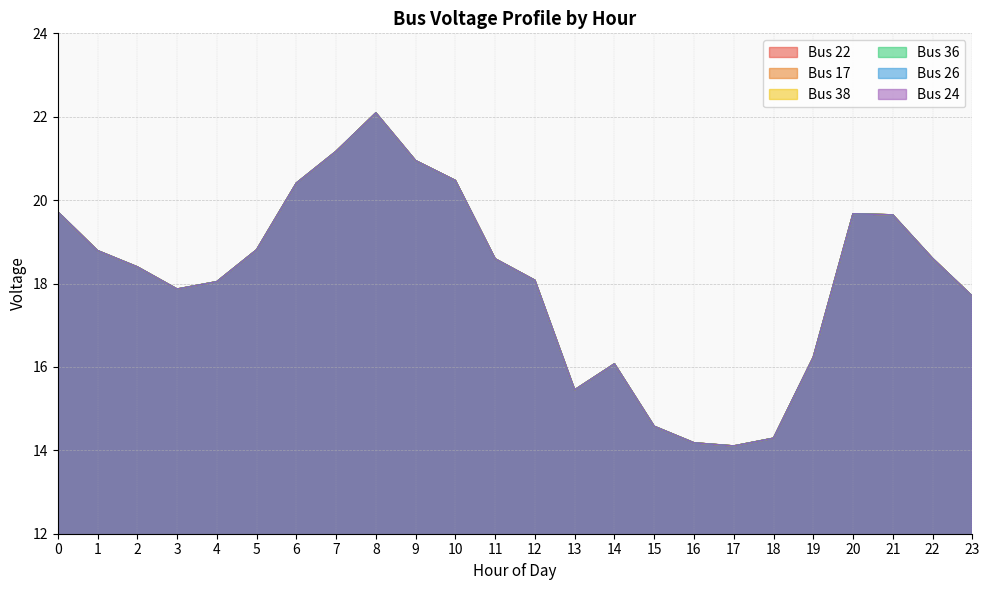

Reading left to right, transcribe all the data shown in this chart.

Bus 22: 0=19.7	1=18.8	2=18.4	3=17.9	4=18.0	5=18.8	6=20.4	7=21.2	8=22.1	9=20.9	10=20.5	11=18.6	12=18.1	13=15.4	14=16.1	15=14.6	16=14.2	17=14.1	18=14.3	19=16.2	20=19.7	21=19.6	22=18.6	23=17.7
Bus 17: 0=19.7	1=18.8	2=18.4	3=17.9	4=18.0	5=18.8	6=20.4	7=21.2	8=22.1	9=20.9	10=20.5	11=18.6	12=18.1	13=15.4	14=16.1	15=14.6	16=14.2	17=14.1	18=14.3	19=16.2	20=19.7	21=19.6	22=18.6	23=17.7
Bus 38: 0=19.7	1=18.8	2=18.4	3=17.9	4=18.0	5=18.8	6=20.4	7=21.2	8=22.1	9=20.9	10=20.5	11=18.6	12=18.1	13=15.4	14=16.1	15=14.6	16=14.2	17=14.1	18=14.3	19=16.2	20=19.7	21=19.6	22=18.6	23=17.7
Bus 36: 0=19.7	1=18.8	2=18.4	3=17.9	4=18.0	5=18.8	6=20.4	7=21.2	8=22.1	9=20.9	10=20.5	11=18.6	12=18.1	13=15.4	14=16.1	15=14.6	16=14.2	17=14.1	18=14.3	19=16.2	20=19.7	21=19.6	22=18.6	23=17.7
Bus 26: 0=19.7	1=18.8	2=18.4	3=17.9	4=18.0	5=18.8	6=20.4	7=21.2	8=22.1	9=20.9	10=20.5	11=18.6	12=18.1	13=15.4	14=16.1	15=14.6	16=14.2	17=14.1	18=14.3	19=16.2	20=19.7	21=19.6	22=18.6	23=17.7
Bus 24: 0=19.7	1=18.8	2=18.4	3=17.9	4=18.0	5=18.8	6=20.4	7=21.2	8=22.1	9=20.9	10=20.5	11=18.6	12=18.1	13=15.4	14=16.1	15=14.6	16=14.2	17=14.1	18=14.3	19=16.2	20=19.7	21=19.6	22=18.6	23=17.7